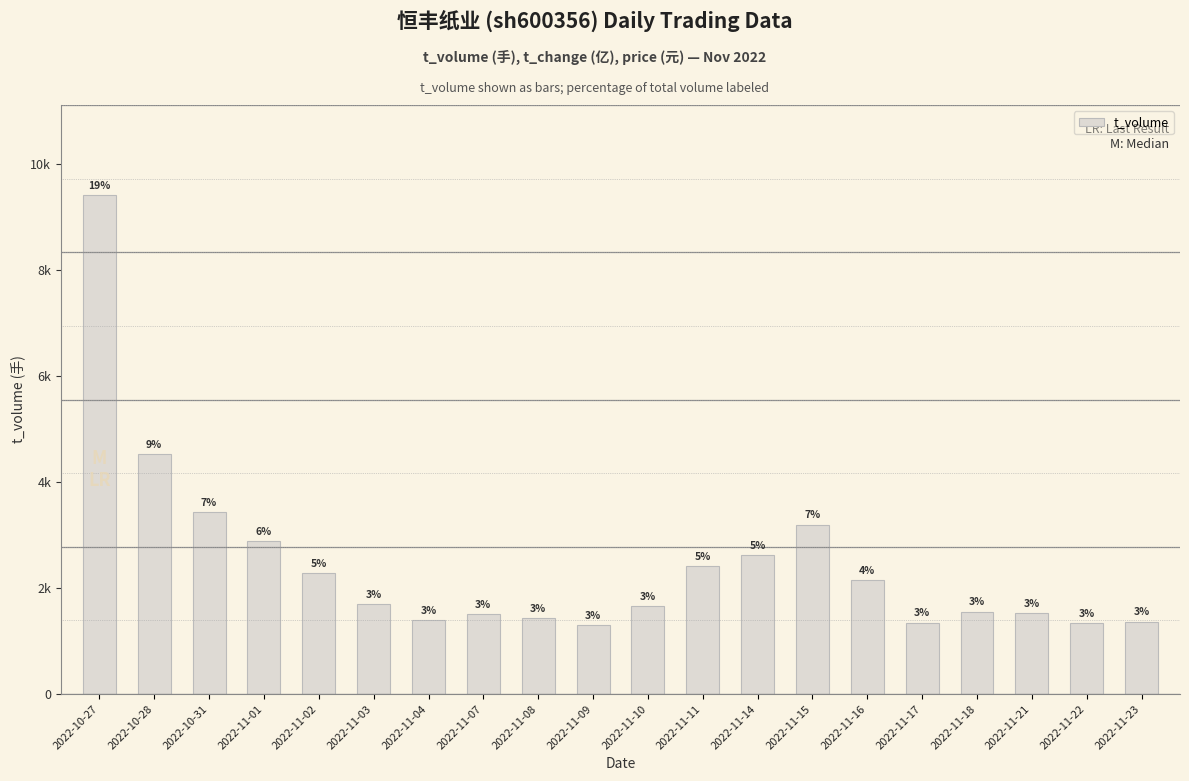

What is the value of the 18th bar from the left?

1523